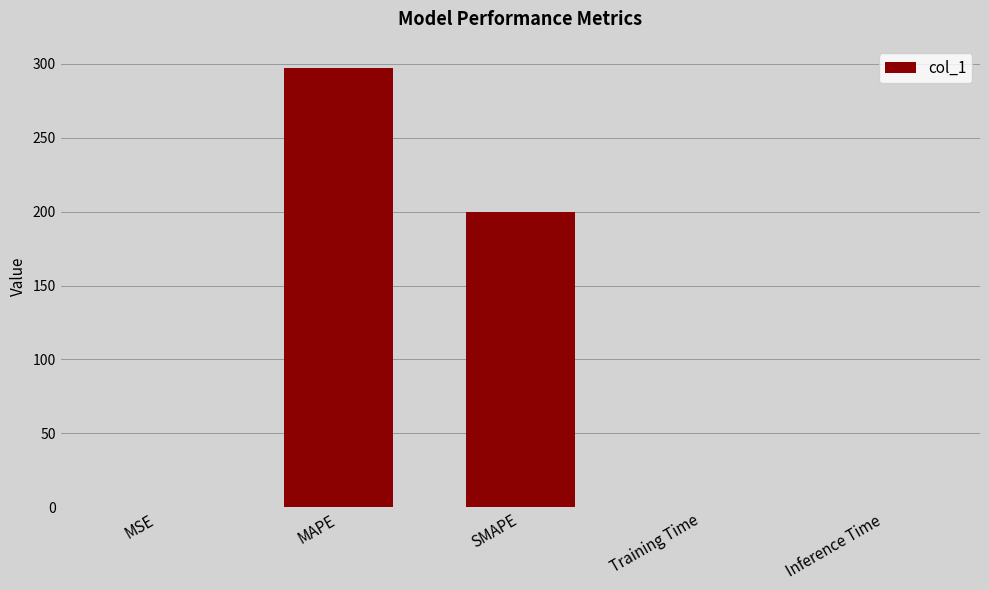

Count the number of data series in this chart.

1